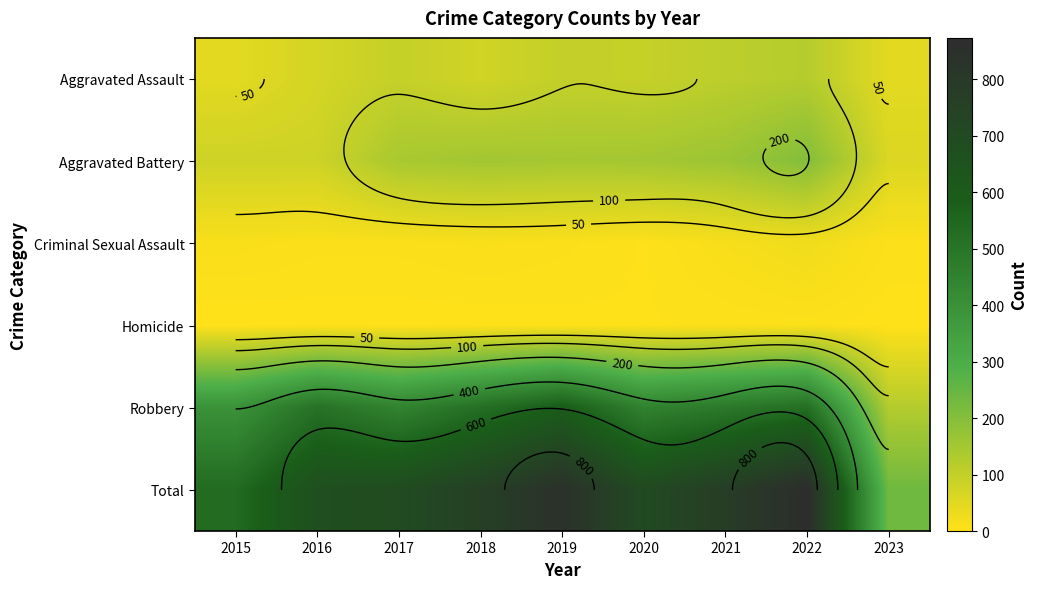

What is the sum of all Robbery values?

4039